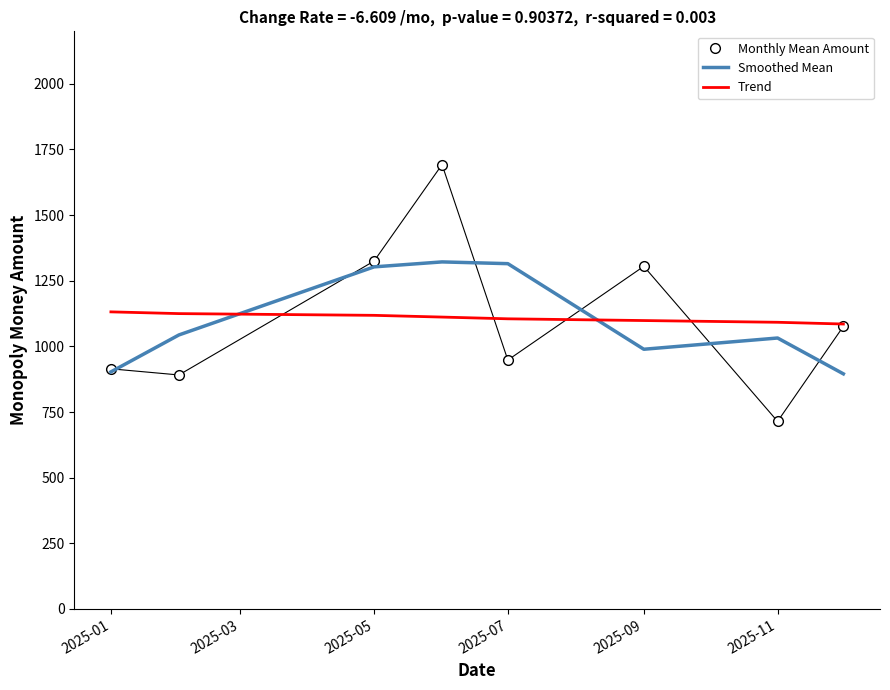

Which series has the widest spread of values?

Monthly Mean Amount